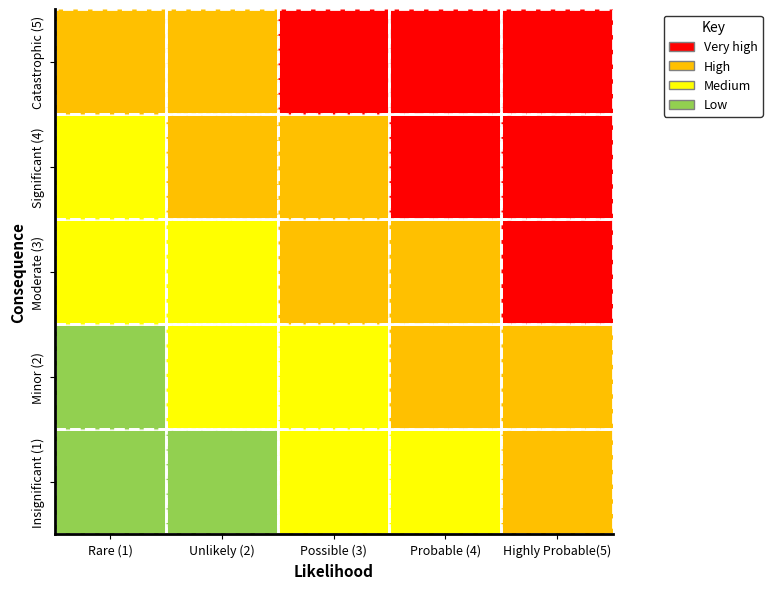

Is the value of Catastrophic (5) at 4 greater than the value of Moderate (3) at 2?

Yes